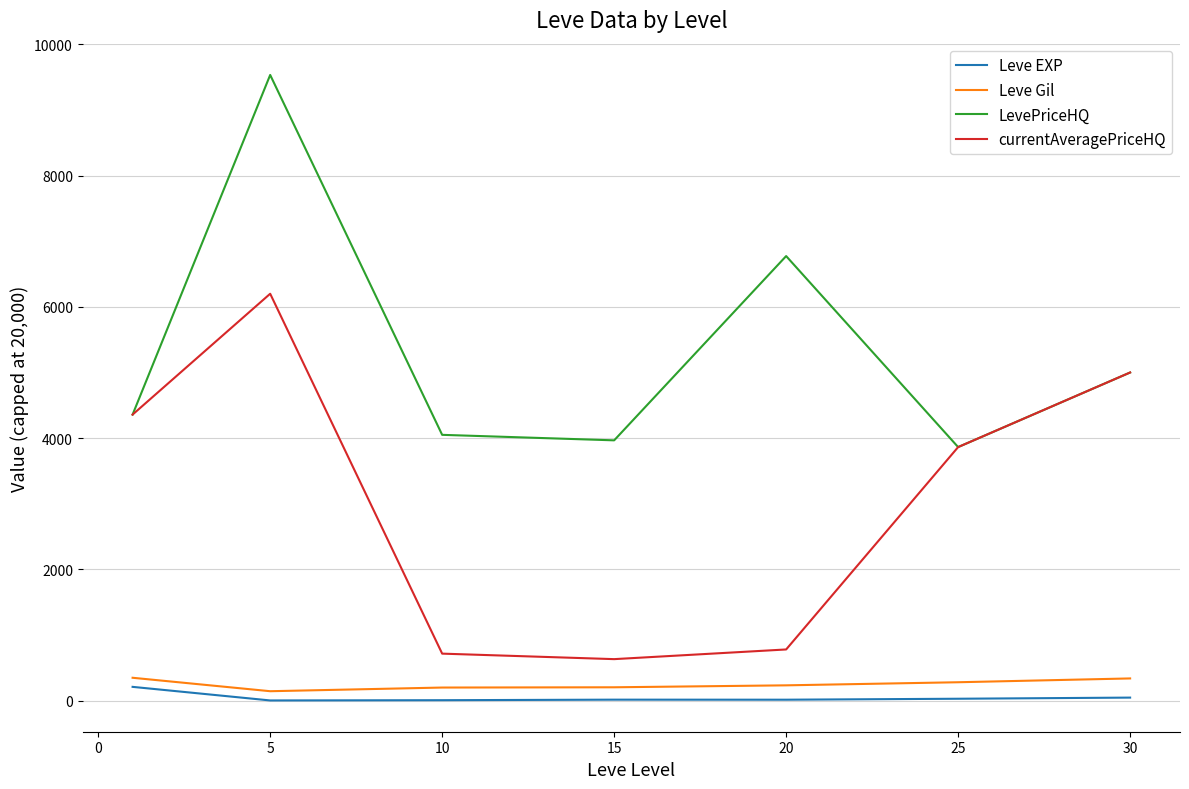

What is the highest value of the currentAveragePriceHQ series?

6199.8